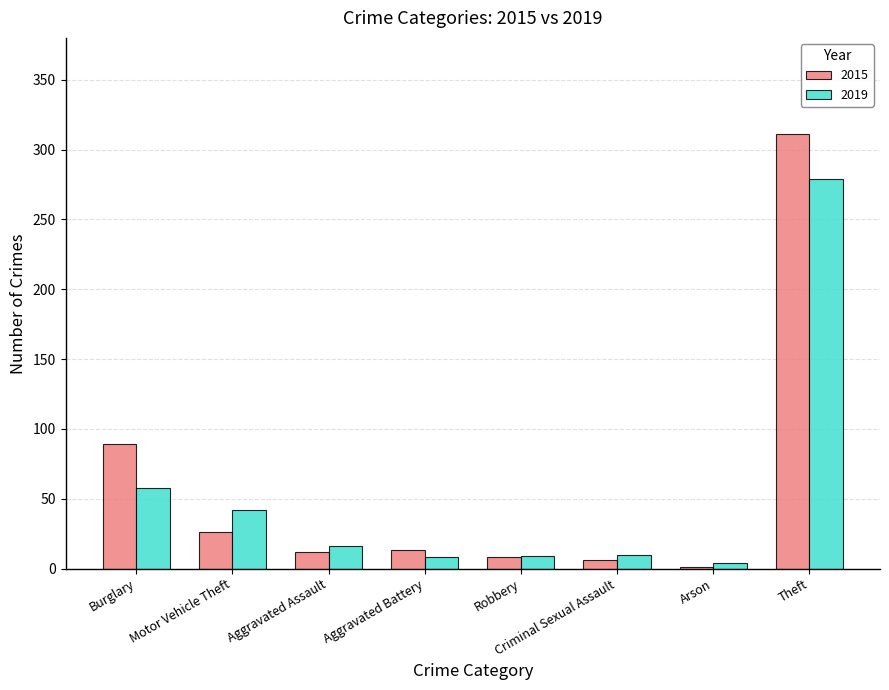

Where is 2015 nearest to the value 156?

Burglary